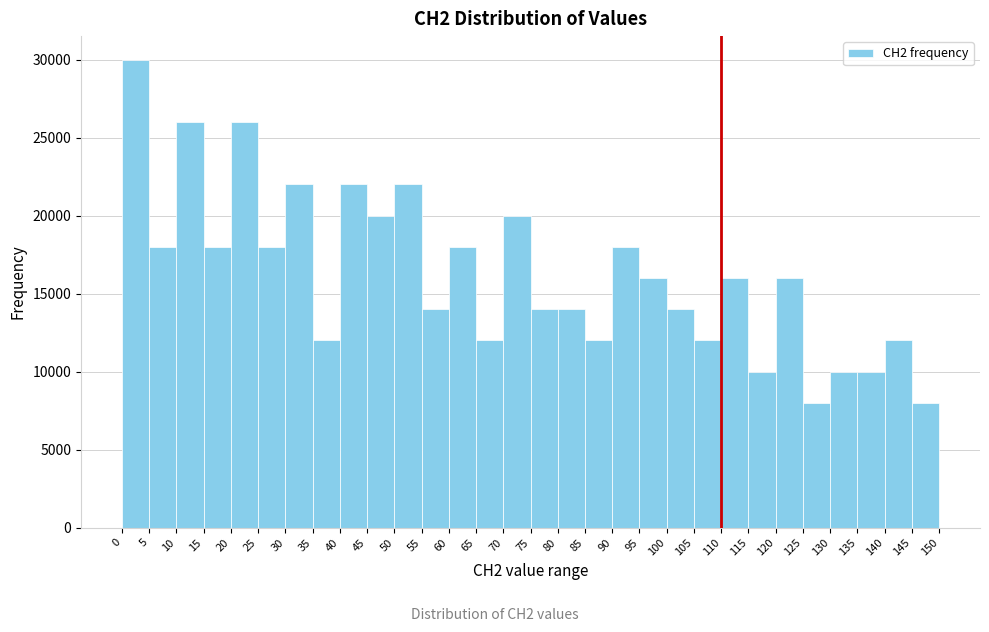

Reading left to right, transcribe this chart: for each bar, give the range it covers on the x-axis and its height. The values are not printed on the chart, so give them approximately, as read against the axis.

0 to 5: 30000
5 to 10: 18000
10 to 15: 26000
15 to 20: 18000
20 to 25: 26000
25 to 30: 18000
30 to 35: 22000
35 to 40: 12000
40 to 45: 22000
45 to 50: 20000
50 to 55: 22000
55 to 60: 14000
60 to 65: 18000
65 to 70: 12000
70 to 75: 20000
75 to 80: 14000
80 to 85: 14000
85 to 90: 12000
90 to 95: 18000
95 to 100: 16000
100 to 105: 14000
105 to 110: 12000
110 to 115: 16000
115 to 120: 10000
120 to 125: 16000
125 to 130: 8000
130 to 135: 10000
135 to 140: 10000
140 to 145: 12000
145 to 150: 8000